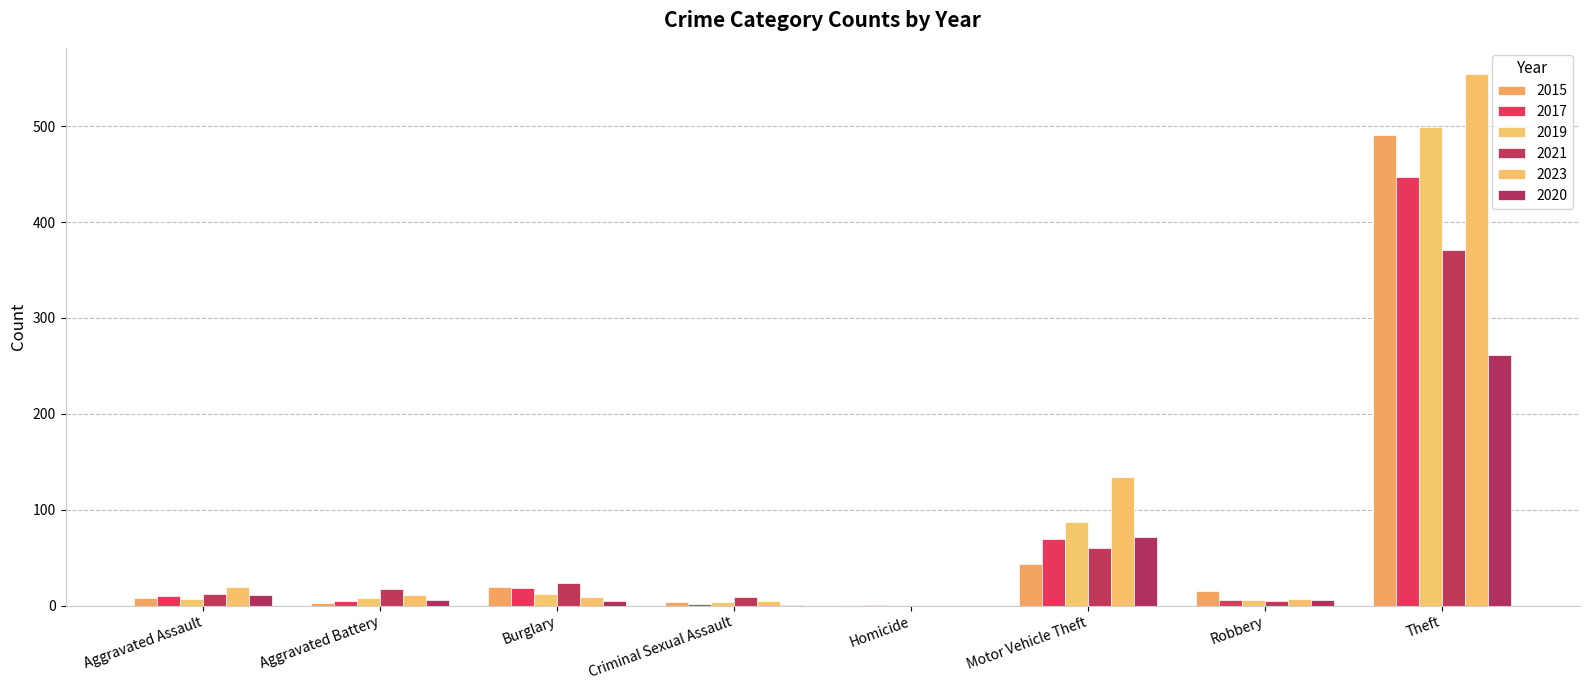

Is it true that 2023 equals 19 at Aggravated Assault?

True